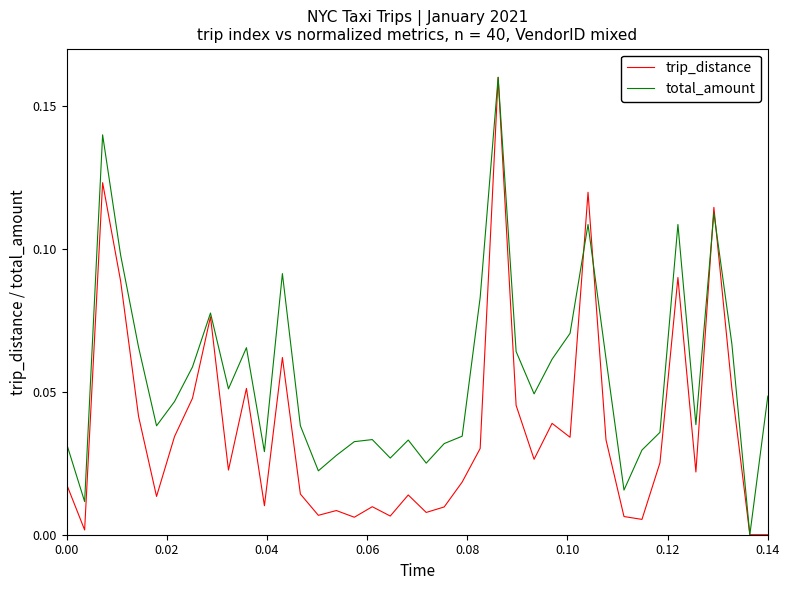

Which series has the largest total across all categories?

total_amount